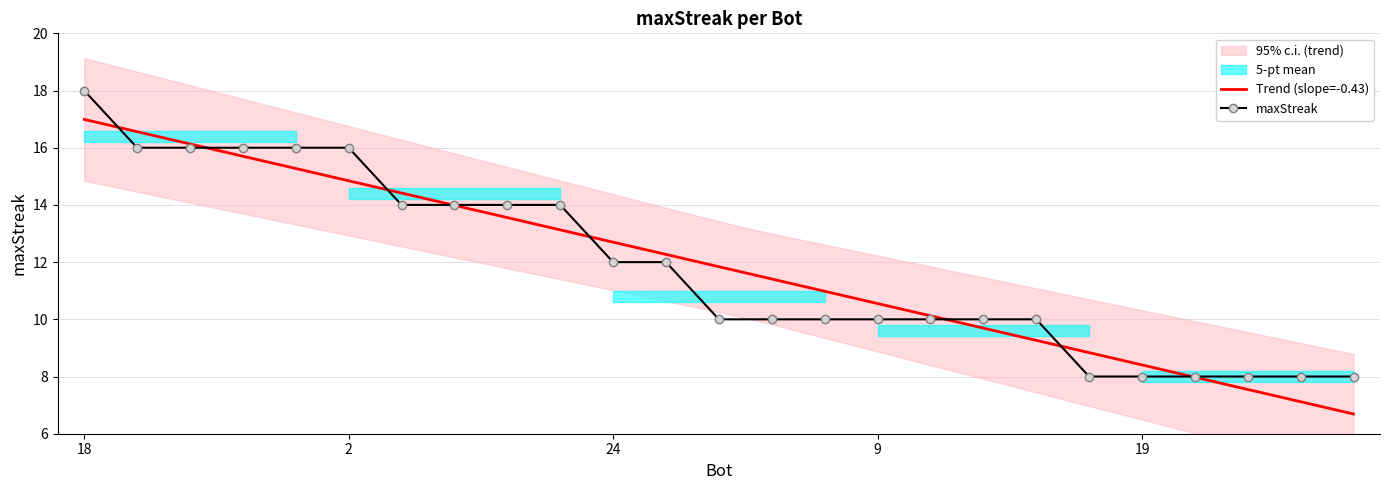

How many lines are shown in the chart?

2